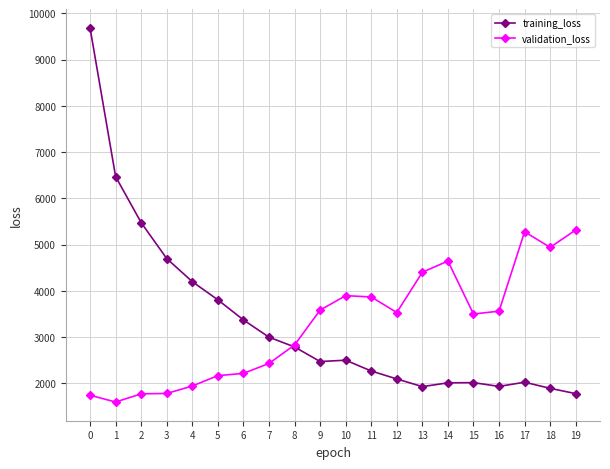

Is the value of training_loss at 1 greater than the value of validation_loss at 12?

Yes